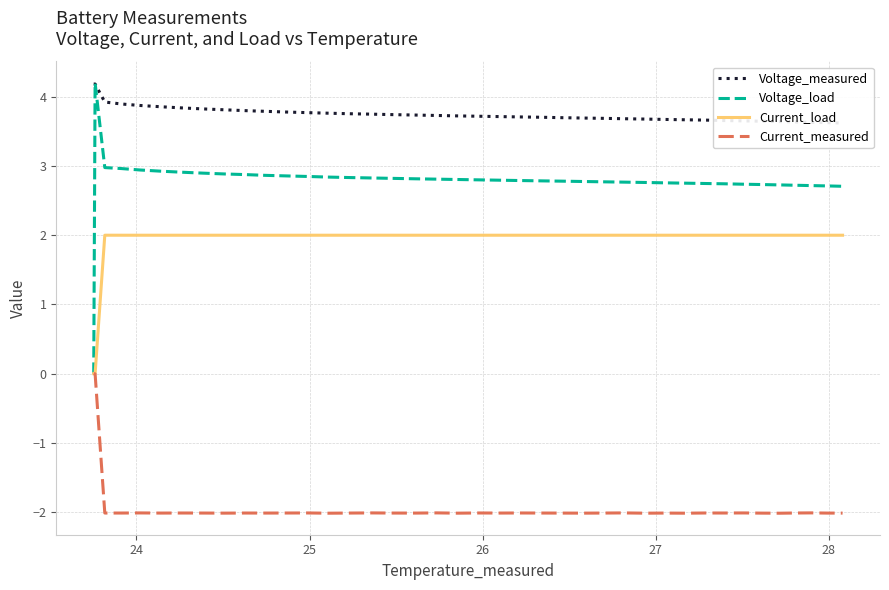

Which series has the largest total across all categories?

Voltage_measured